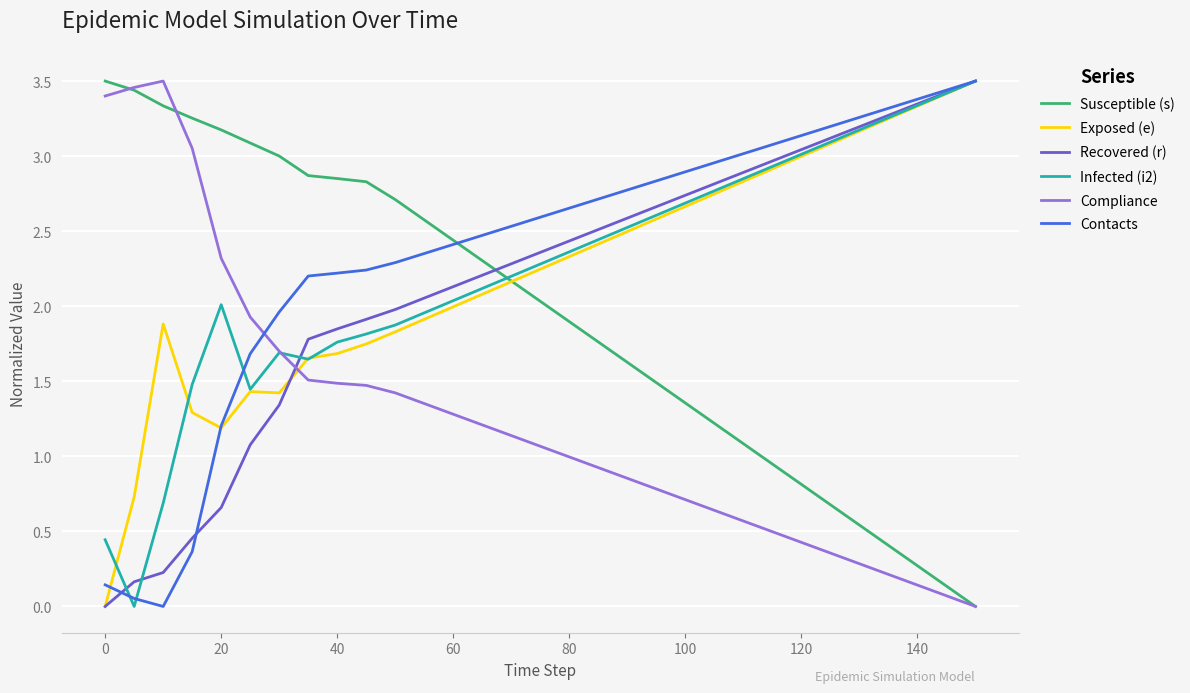

How many times do Exposed (e) and Compliance cross each other?

1